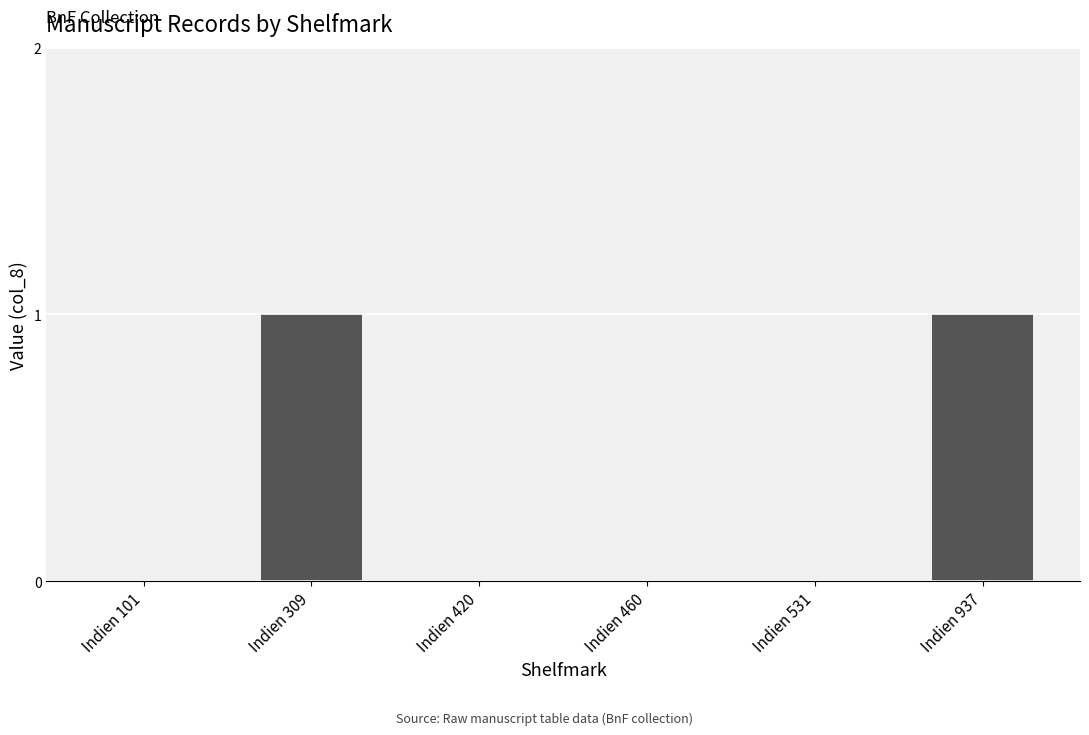

The chart shows a value of 1 at Indien 937. True or false?

True